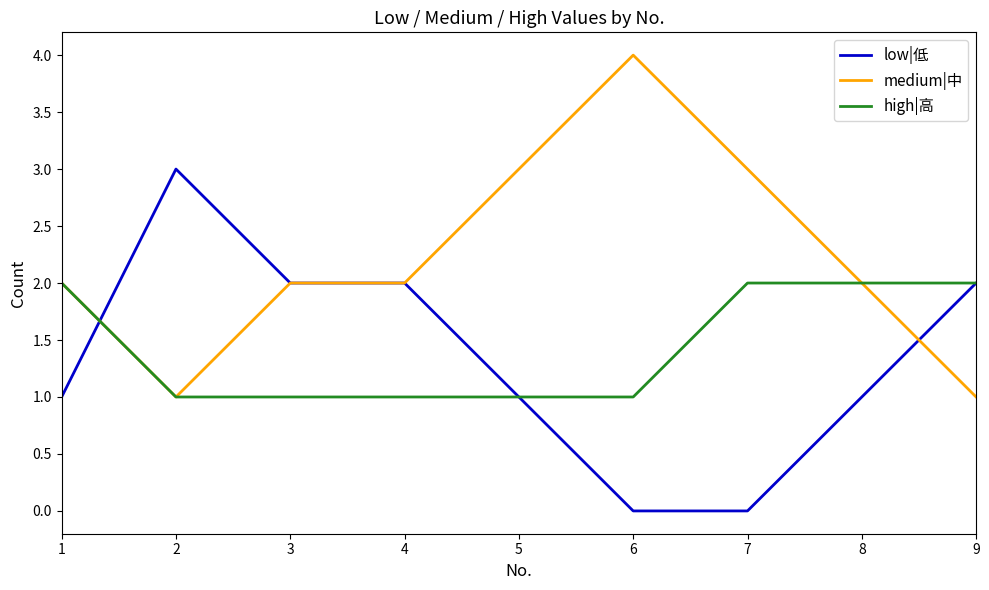

What is the difference between the medium|中 values at 9 and 4?

1